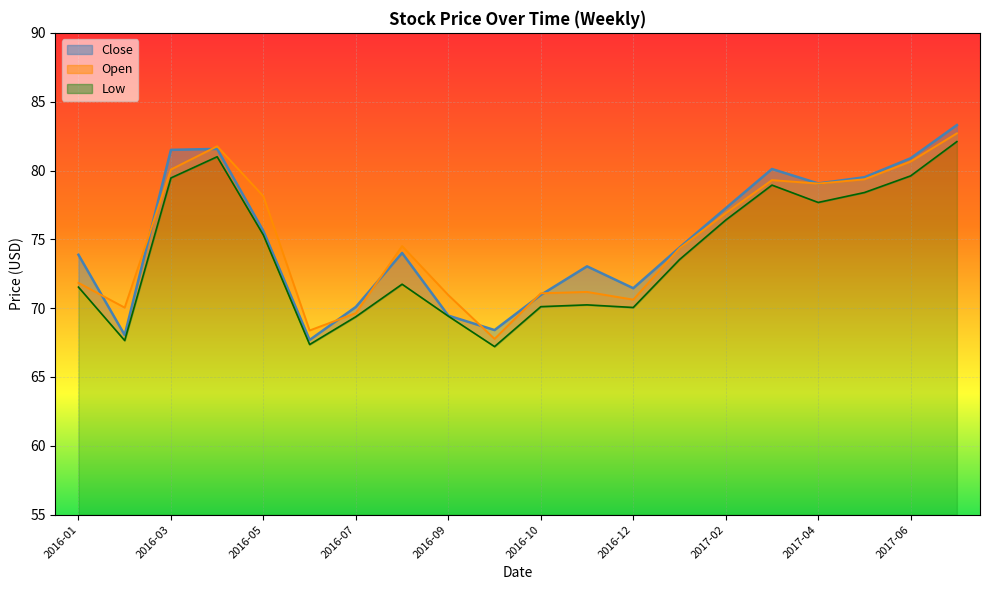

What is the label of the 5th point from the right?

2017-03-17